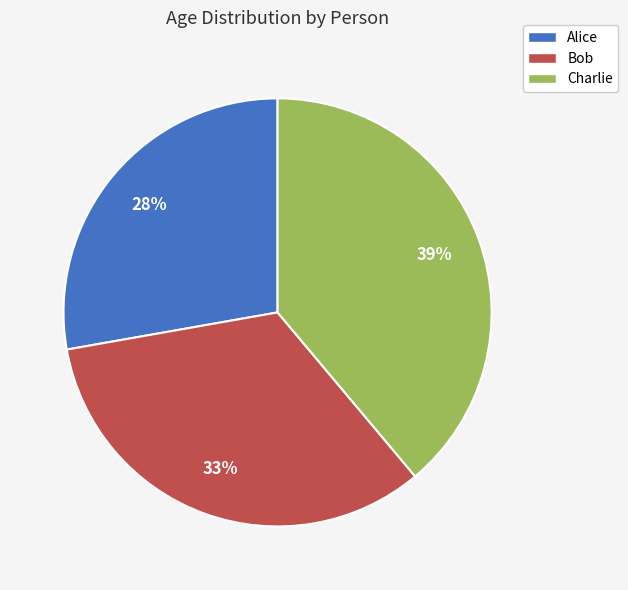

To the nearest percent, what is the difference between the Bob and Charlie slice percentages?

6%